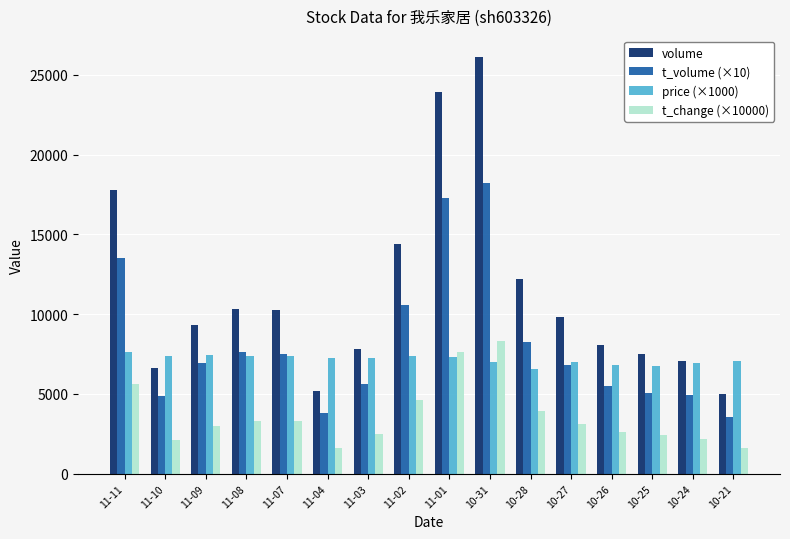

List the series in order of their peak value, highest first.

volume, t_volume (×10), t_change (×10000), price (×1000)